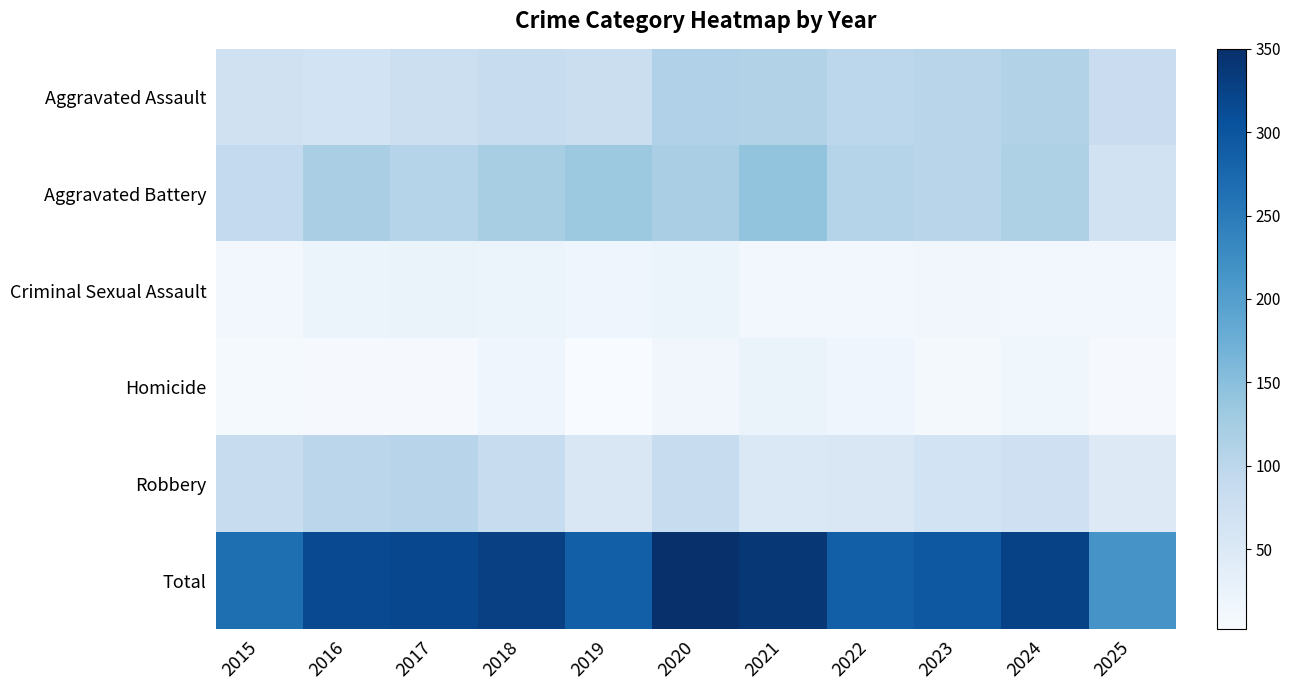

Count the number of categories in the chart.

11